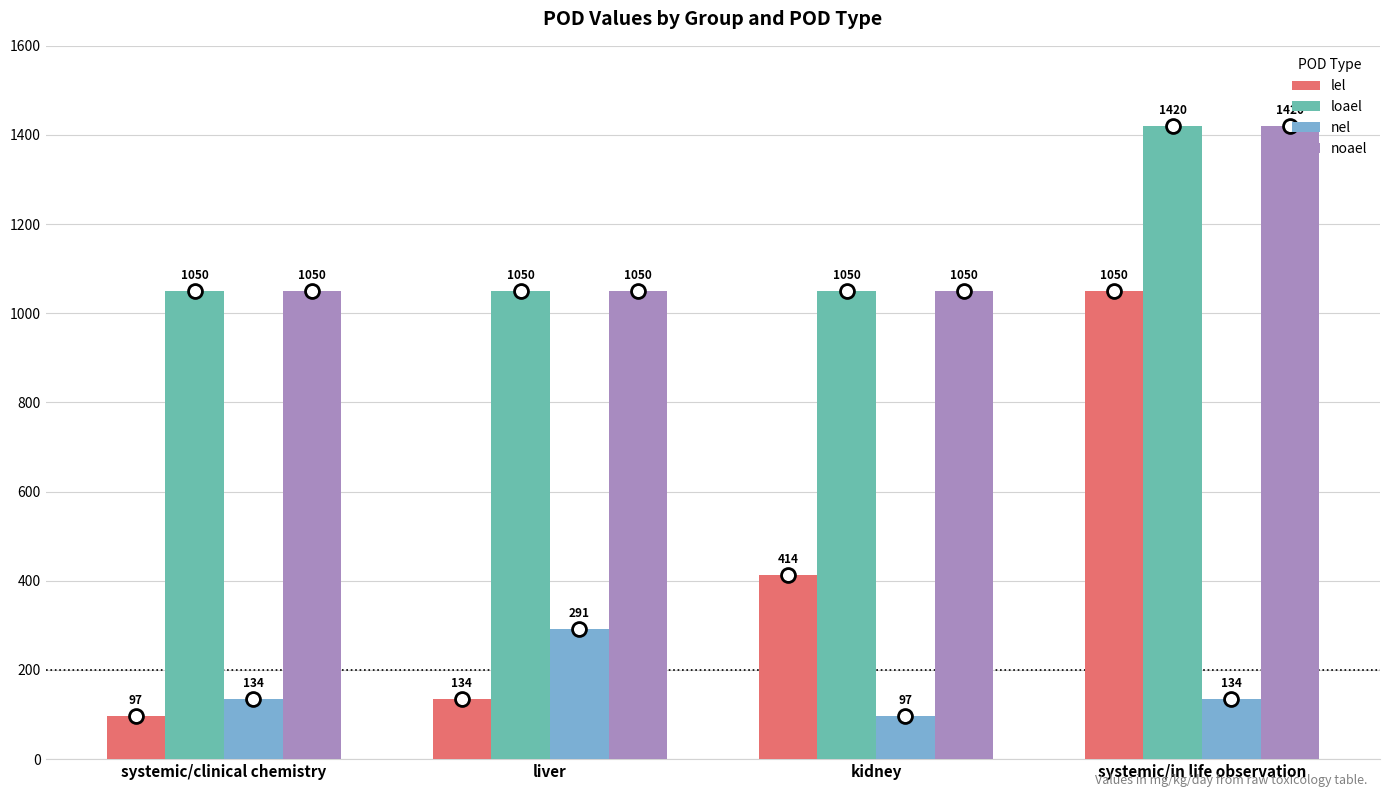

What is the greatest value displayed?

1420